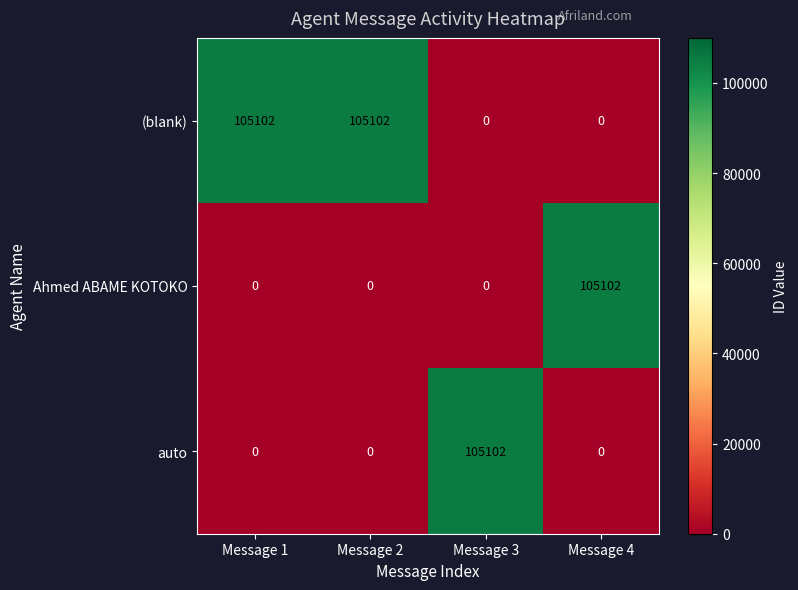

True or false: auto has a value of 0 at Message 2.

True